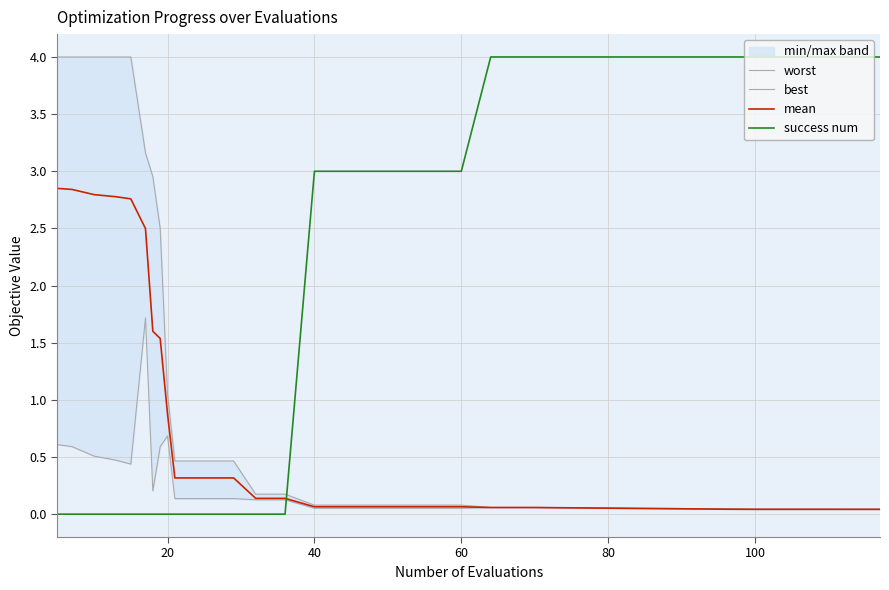

Where is mean nearest to the value 1?

20